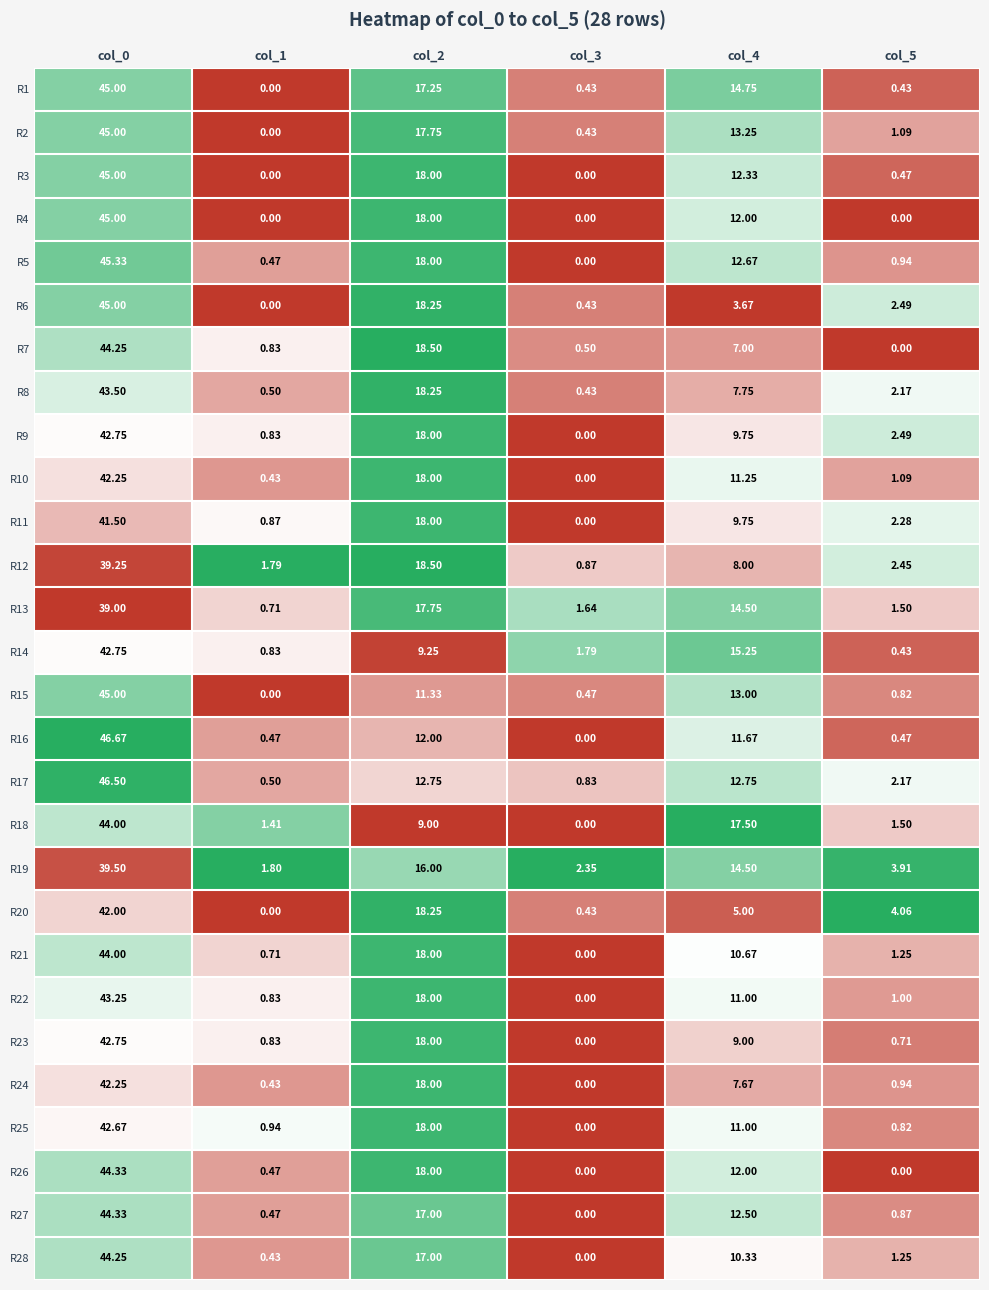

Between col_0 and col_3, which series saw the biggest shift?

R16